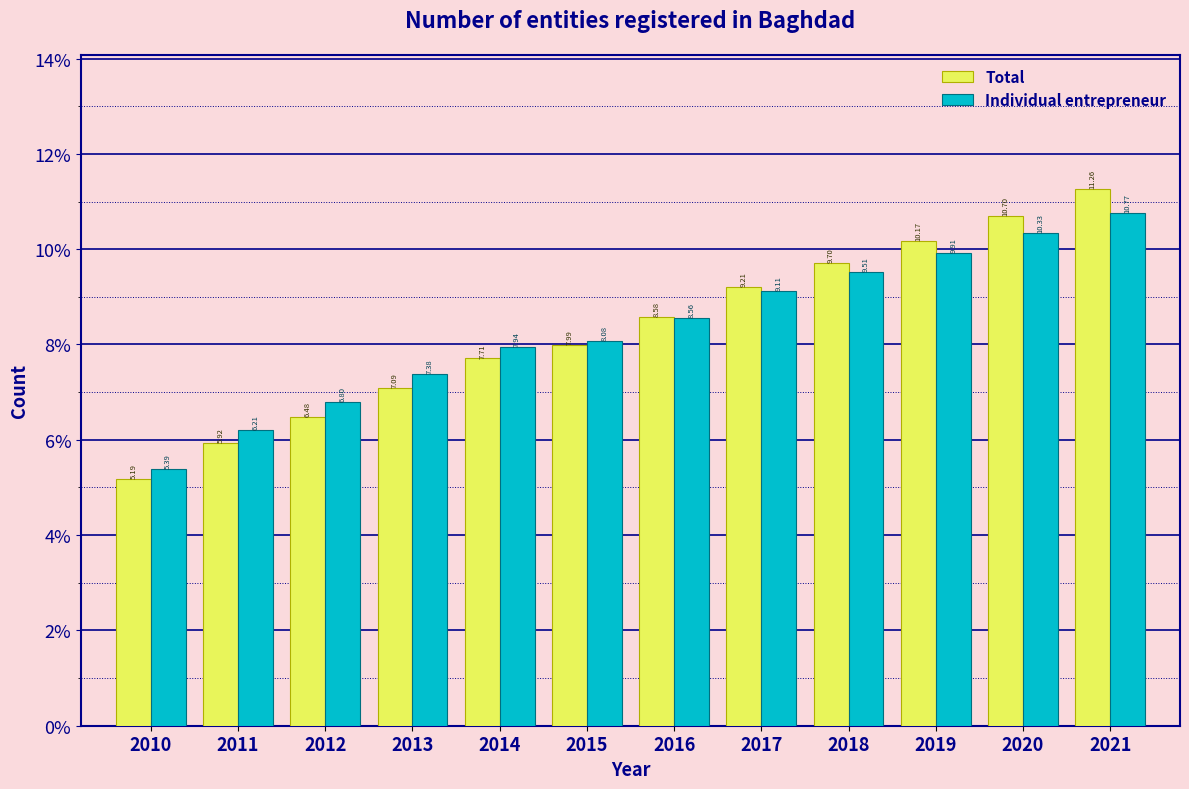

List the labels in order of Individual entrepreneur value, smallest first.

2010, 2011, 2012, 2013, 2014, 2015, 2016, 2017, 2018, 2019, 2020, 2021